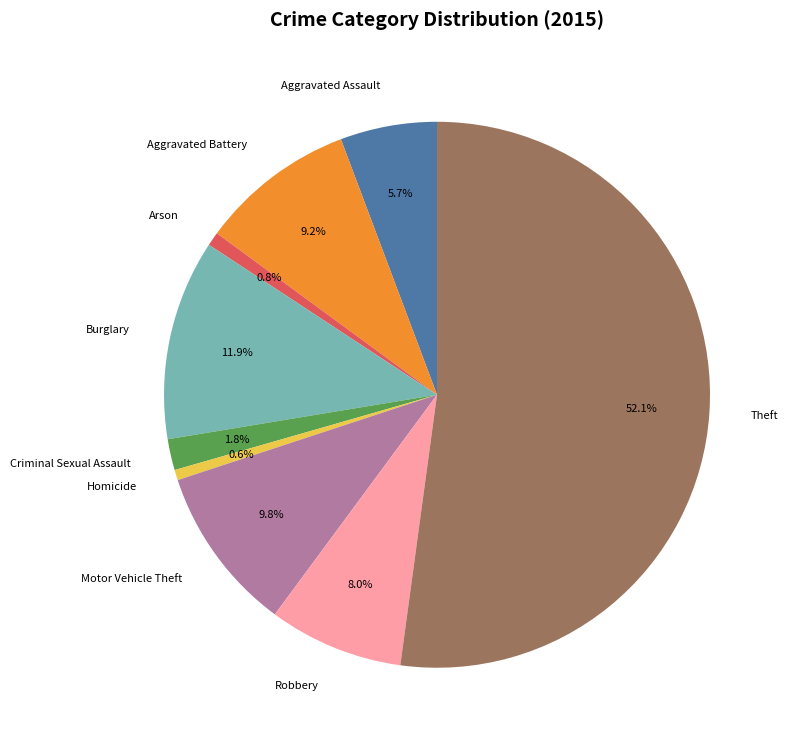

To the nearest percent, what is the average slice percentage?

11%